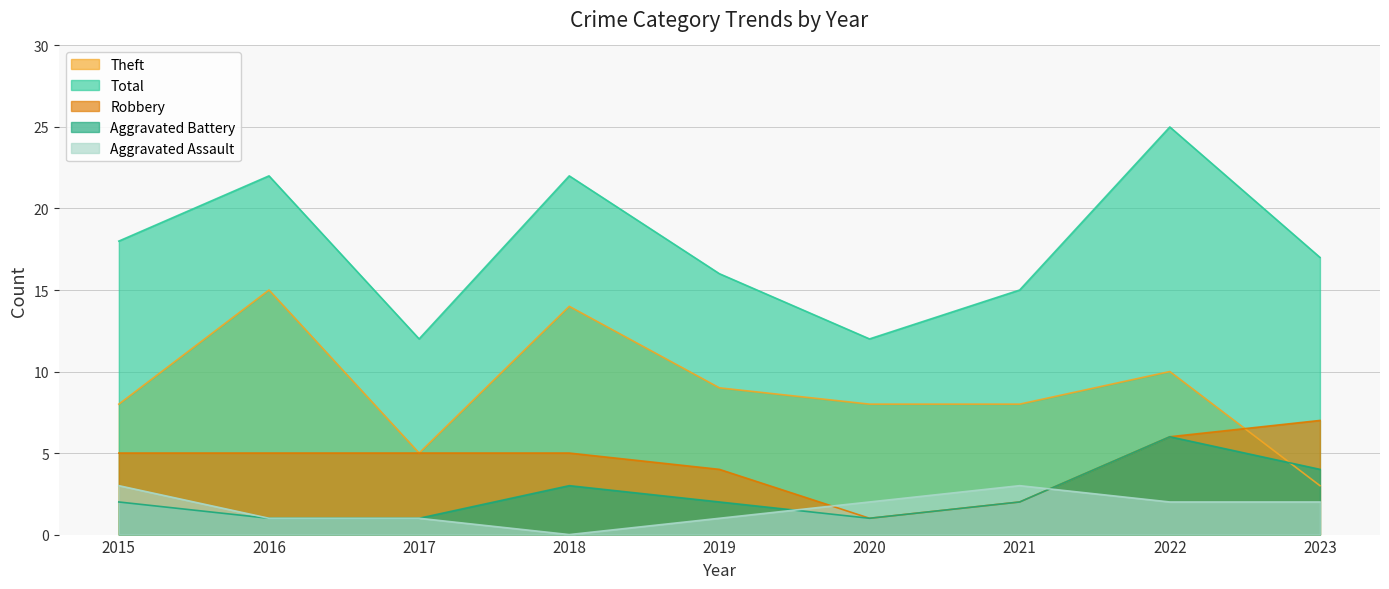

How many data points in Aggravated Assault are less than 2?

4